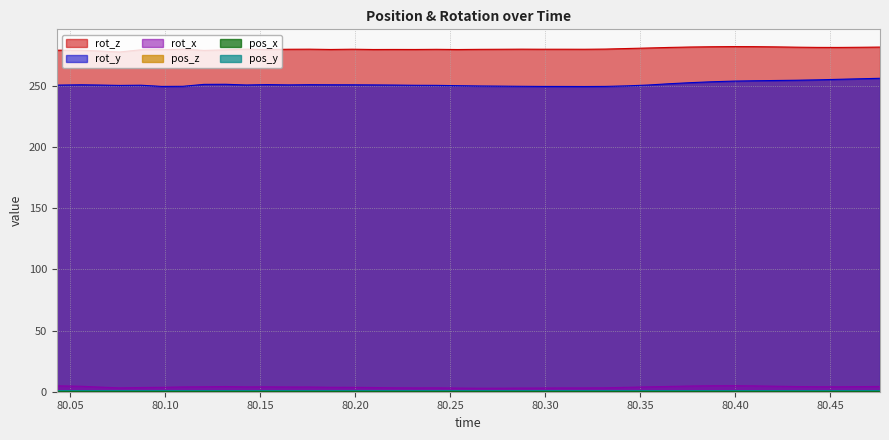

Rank the categories by rot_y value from lowest to highest.

80.32061, 80.30958, 80.29845, 80.09828, 80.33177, 80.10946, 80.28755, 80.27621, 80.26515, 80.34289, 80.25394, 80.0761, 80.24295, 80.23174, 80.08732, 80.04308, 80.22065, 80.06535, 80.35415, 80.14286, 80.20956, 80.16497, 80.19847, 80.05592, 80.18732, 80.17617, 80.15392, 80.12055, 80.13194, 80.36512, 80.37638, 80.38734, 80.39867, 80.40965, 80.42088, 80.43178, 80.4433, 80.4541, 80.46521, 80.47626